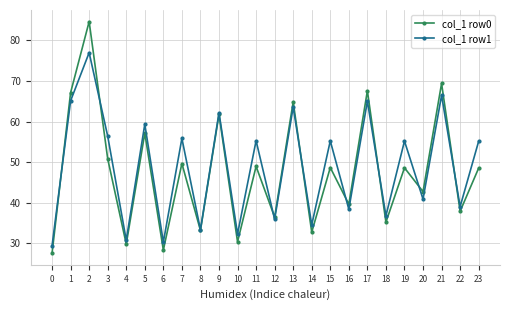

Which series ends up on top after the final intersection of col_1 row0 and col_1 row1?

col_1 row1